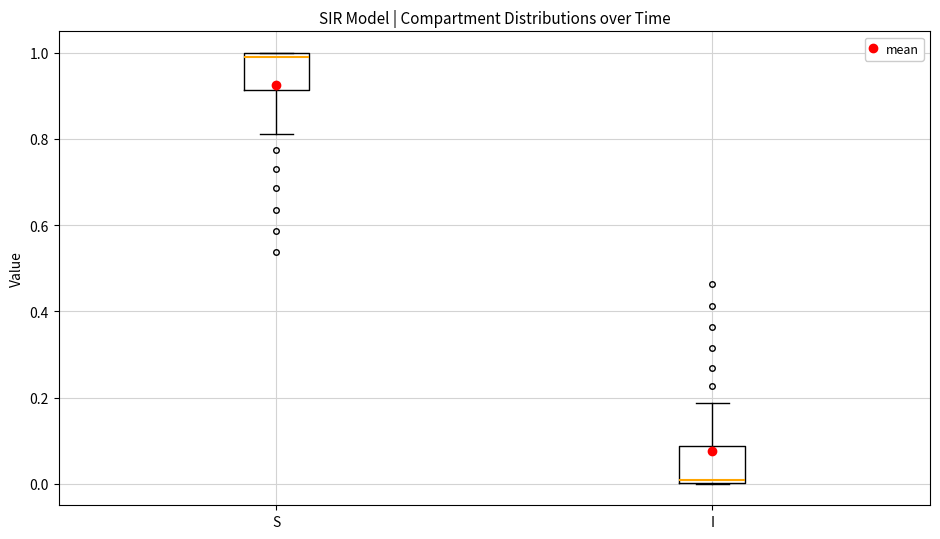

Reading left to right, read every box against the y-axis: the position of its median line, the range the box covers, and the ends of its whiskers. The values are not printed on the chart, so give them approximately, as read against the axis.

S: median 1.00 (just below the box's upper edge), box 0.92 to 1.00, whiskers 0.82 to 1.00
I: median 0.00 (just above the box's lower edge), box 0.00 to 0.08, whiskers 0.00 to 0.18